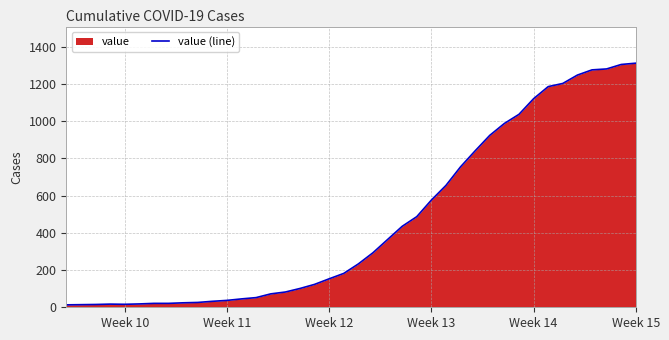

What is the maximum value shown in the chart?

1312